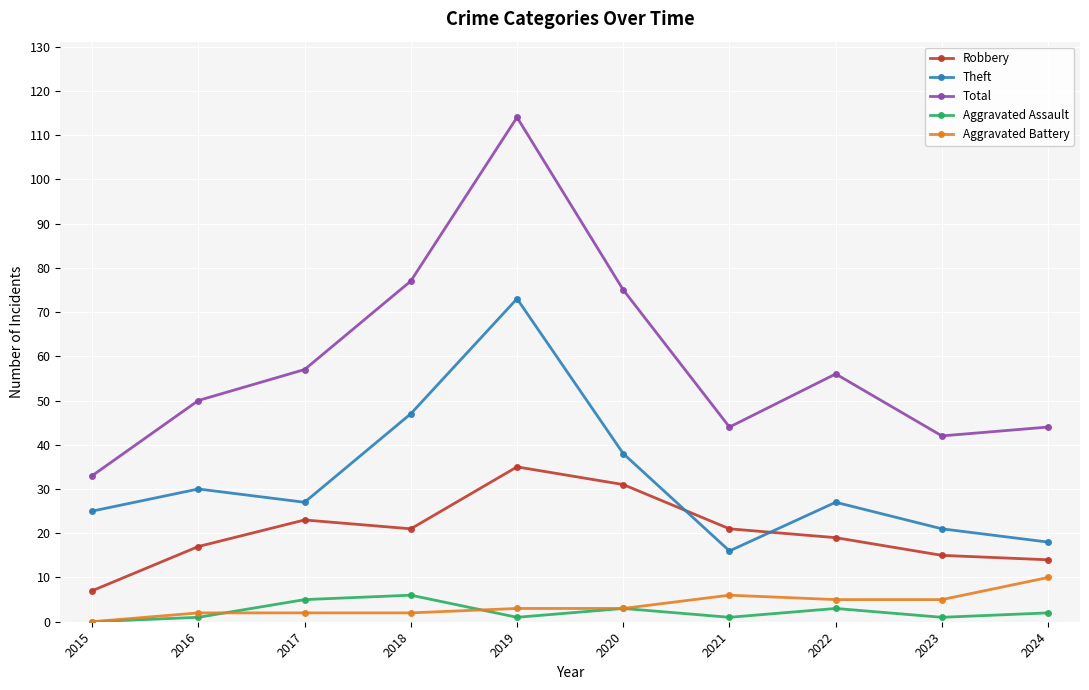

What is the average value of the Aggravated Assault series?

2